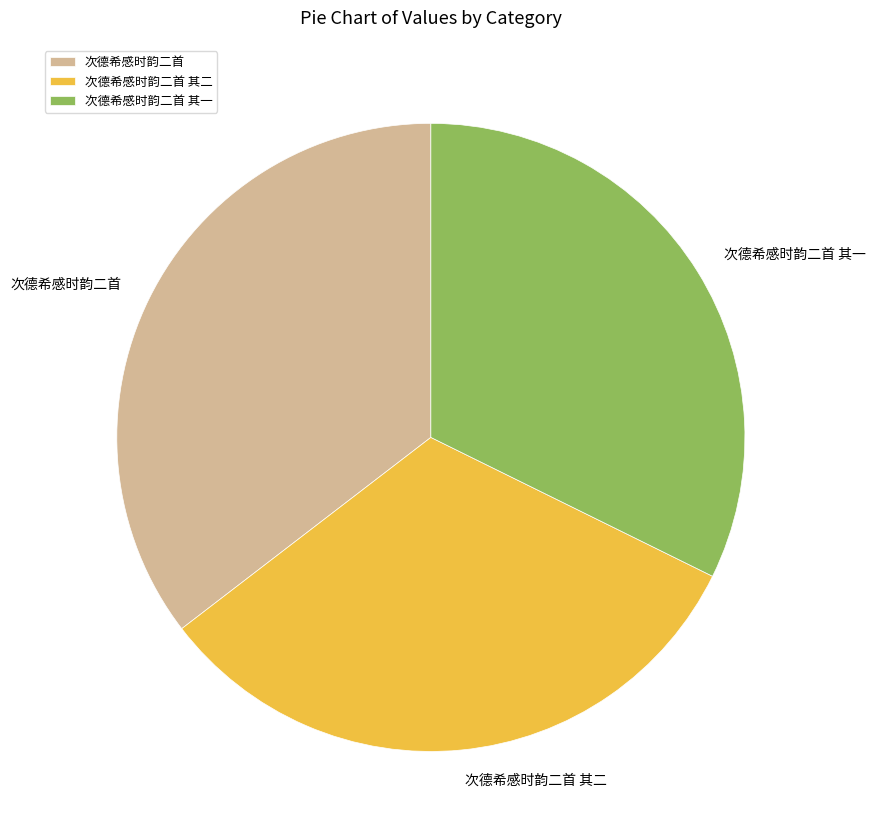

Which category has the biggest portion of the pie?

次德希感时韵二首